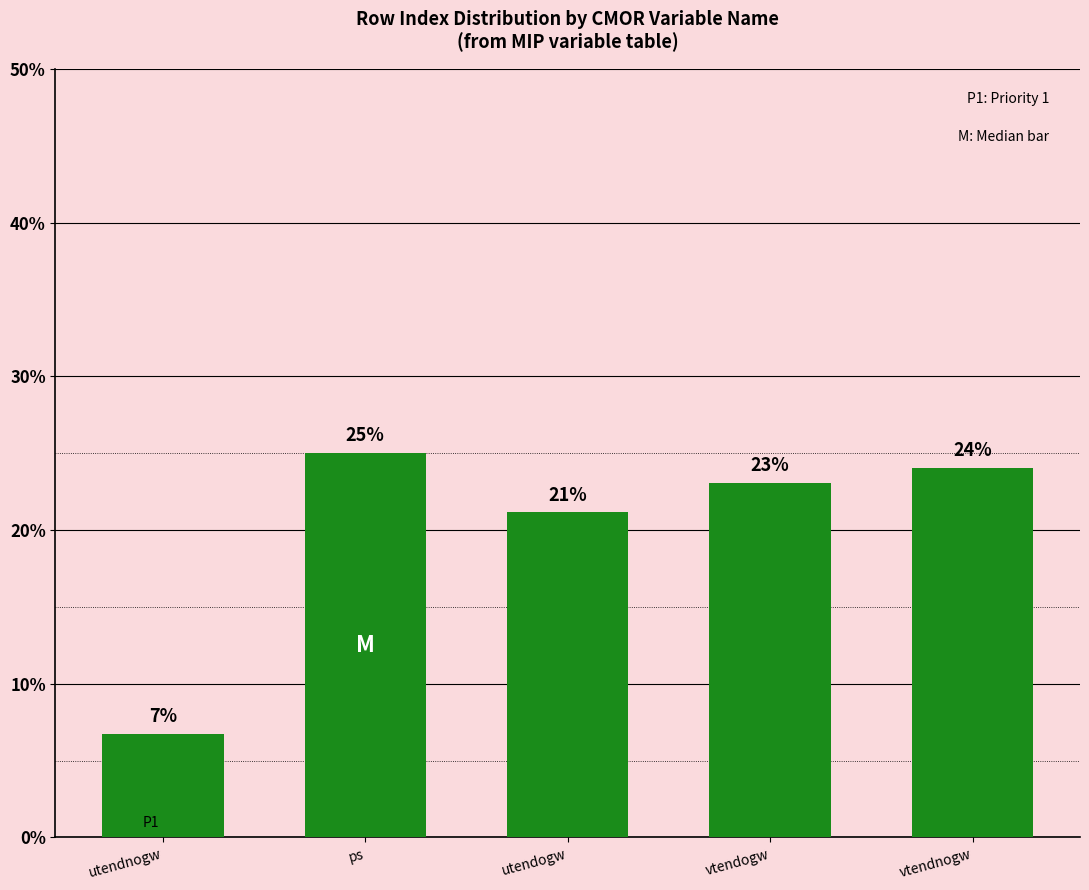

Reading left to right, transcribe all the data shown in this chart.

0.1	0.2	0.2	0.2	0.2